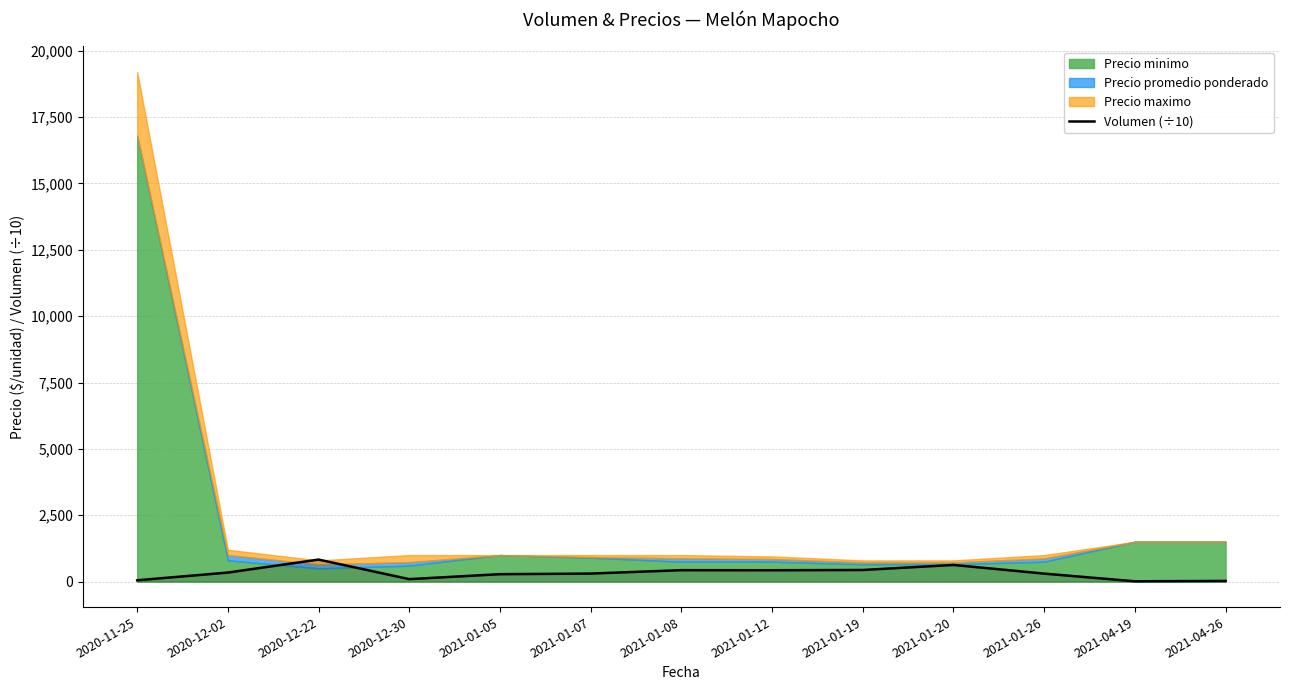

Is it true that the value at 2021-01-26 is 301?

True